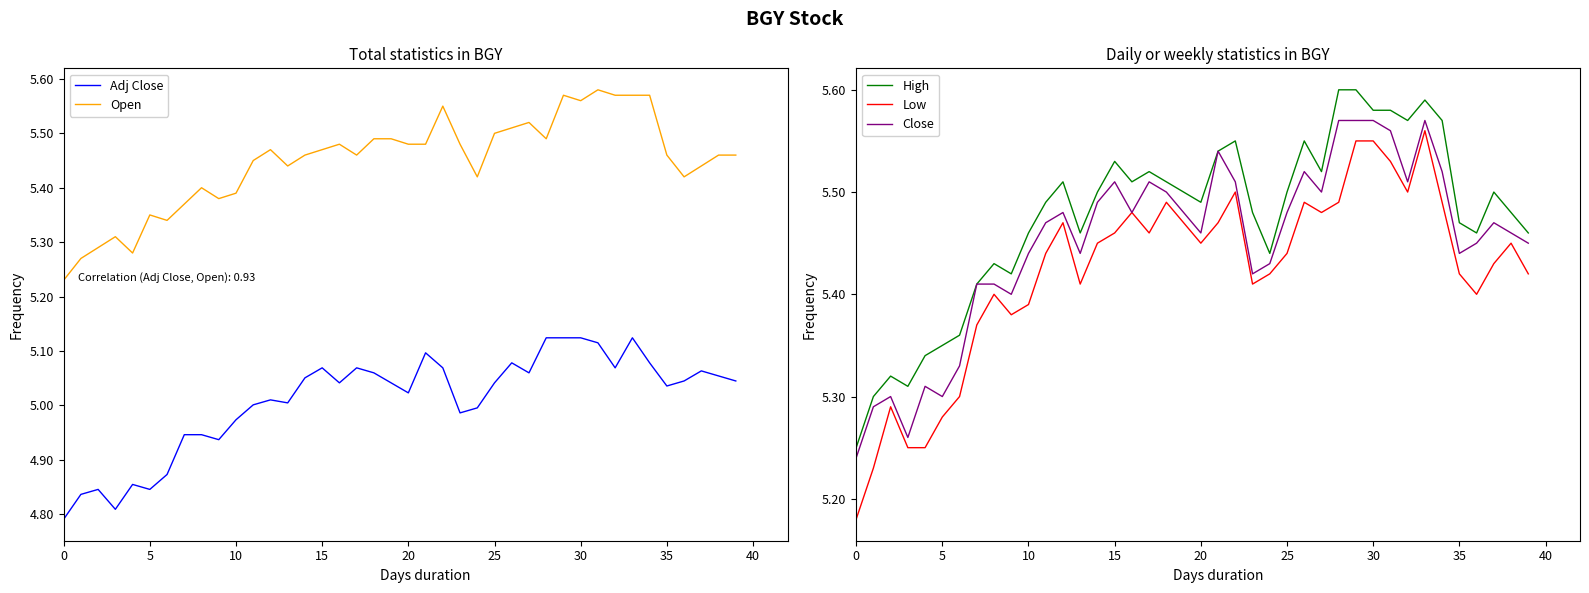

Reading left to right, transcribe all the data shown in this chart.

Adj Close: 4.8	4.8	4.8	4.8	4.9	4.8	4.9	4.9	4.9	4.9	5.0	5.0	5.0	5.0	5.1	5.1	5.0	5.1	5.1	5.0	5.0	5.1	5.1	5.0	5.0	5.0	5.1	5.1	5.1	5.1	5.1	5.1	5.1	5.1	5.1	5.0	5.0	5.1	5.1	5.0
Open: 5.2	5.3	5.3	5.3	5.3	5.3	5.3	5.4	5.4	5.4	5.4	5.4	5.5	5.4	5.5	5.5	5.5	5.5	5.5	5.5	5.5	5.5	5.6	5.5	5.4	5.5	5.5	5.5	5.5	5.6	5.6	5.6	5.6	5.6	5.6	5.5	5.4	5.4	5.5	5.5
High: 5.2	5.3	5.3	5.3	5.3	5.3	5.4	5.4	5.4	5.4	5.5	5.5	5.5	5.5	5.5	5.5	5.5	5.5	5.5	5.5	5.5	5.5	5.6	5.5	5.4	5.5	5.6	5.5	5.6	5.6	5.6	5.6	5.6	5.6	5.6	5.5	5.5	5.5	5.5	5.5
Low: 5.2	5.2	5.3	5.2	5.2	5.3	5.3	5.4	5.4	5.4	5.4	5.4	5.5	5.4	5.4	5.5	5.5	5.5	5.5	5.5	5.4	5.5	5.5	5.4	5.4	5.4	5.5	5.5	5.5	5.6	5.6	5.5	5.5	5.6	5.5	5.4	5.4	5.4	5.4	5.4
Close: 5.2	5.3	5.3	5.3	5.3	5.3	5.3	5.4	5.4	5.4	5.4	5.5	5.5	5.4	5.5	5.5	5.5	5.5	5.5	5.5	5.5	5.5	5.5	5.4	5.4	5.5	5.5	5.5	5.6	5.6	5.6	5.6	5.5	5.6	5.5	5.4	5.4	5.5	5.5	5.4